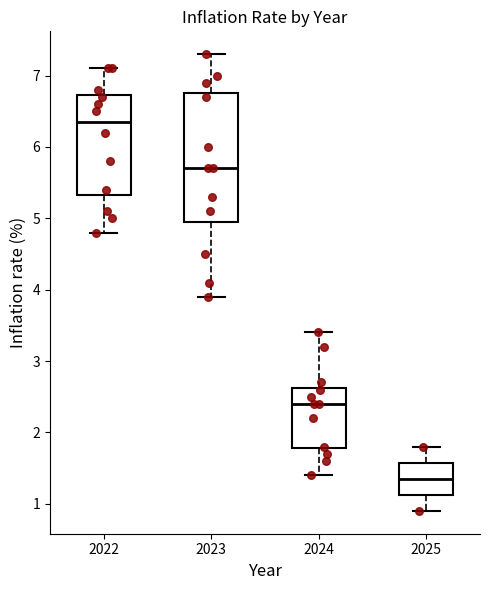

Which box is the tallest, from its lower edge to its upper edge?

2023